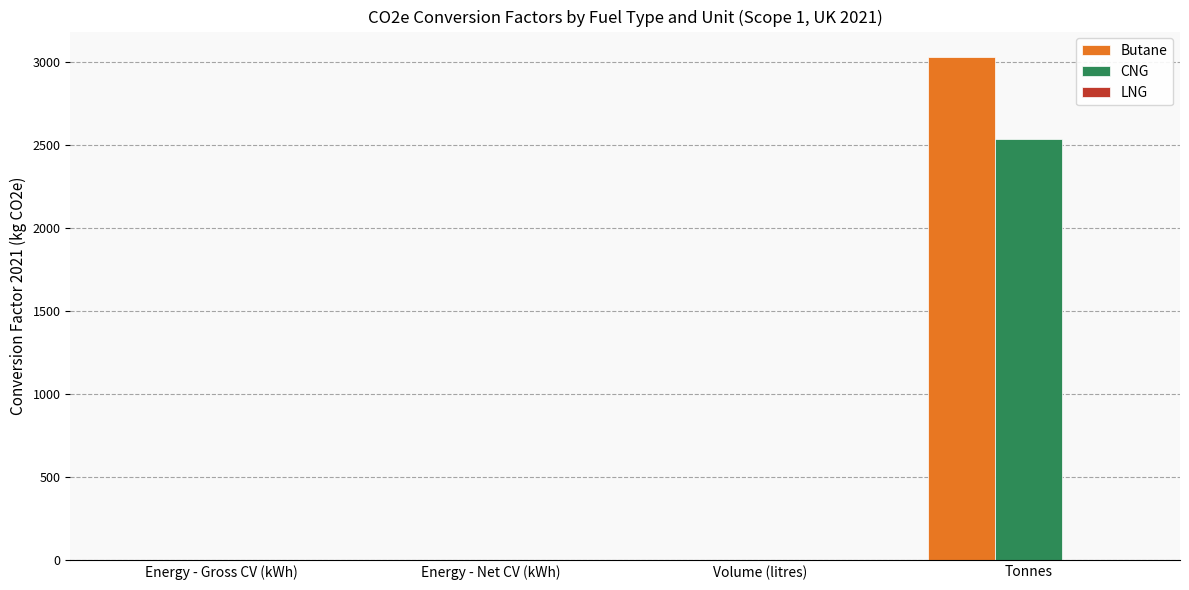

What is the approximate value of Butane at Volume (litres)?

1.7